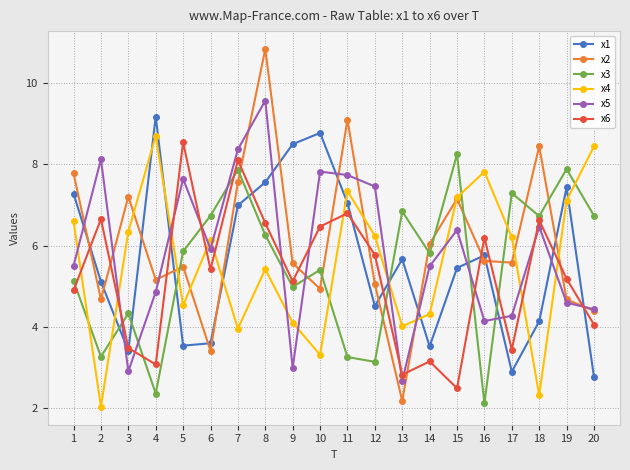

Where is x2 nearest to the value 6?

14